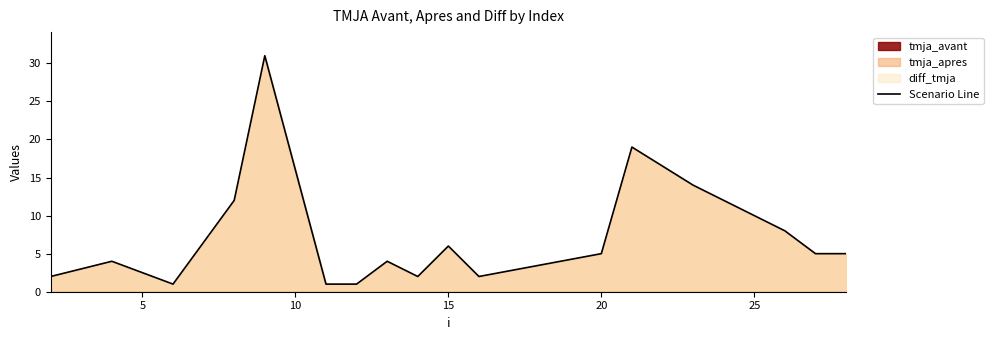

What is the highest value of the Scenario Line series?

31